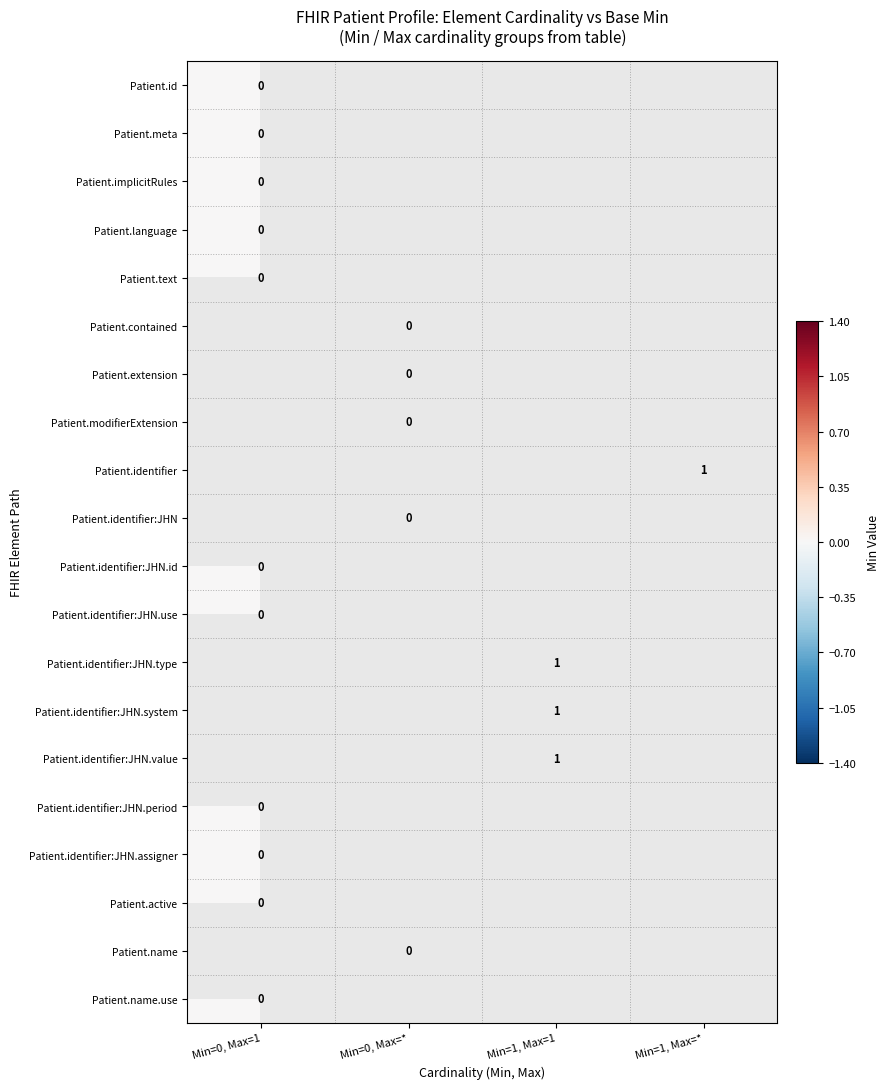

Is the value of Patient.identifier:JHN.id at Min=1, Max=1 greater than the value of Patient.name.use at Min=1, Max=*?

No